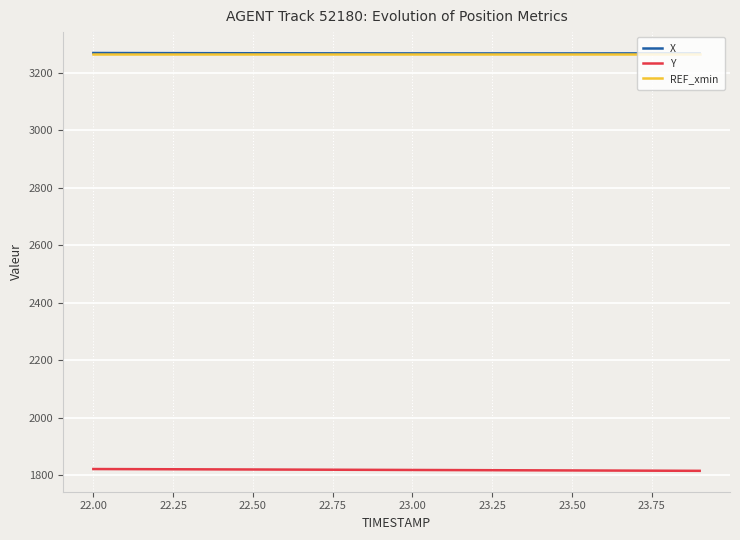

True or false: X and Y intersect in this chart.

False